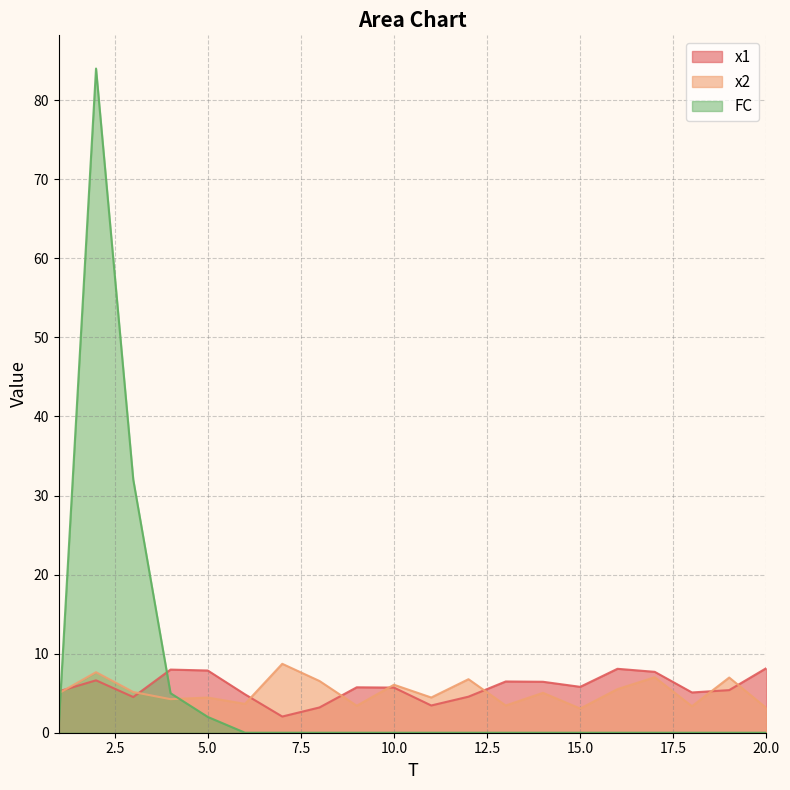

The x2 series shows 4.2 at 4. True or false?

True